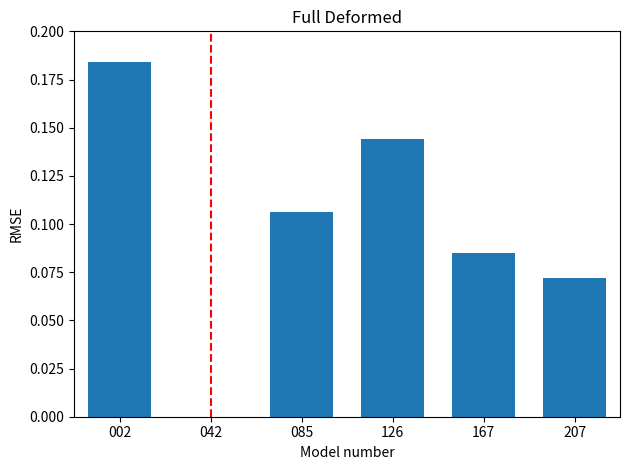

Between 207 and 126, which is larger?

126